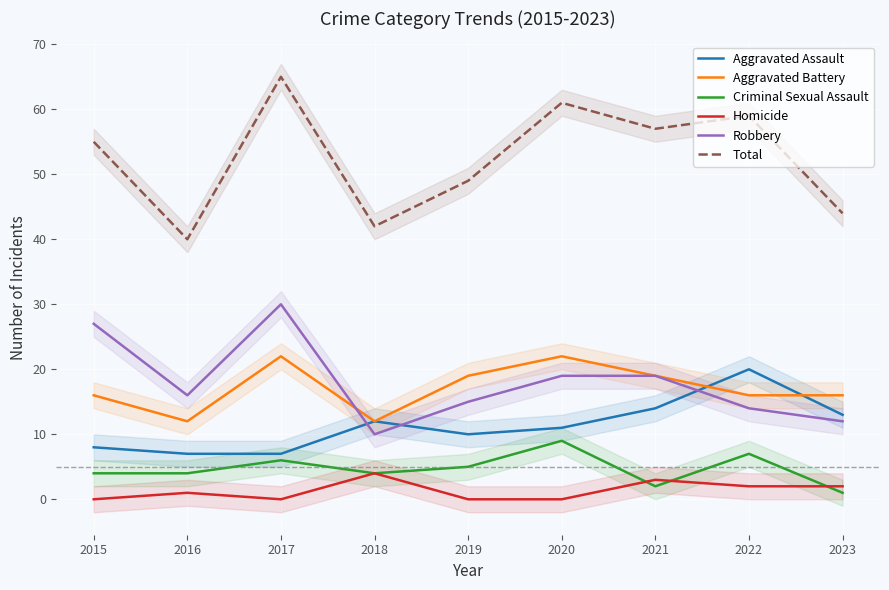

How many interior local peaks does the Total series have?

3